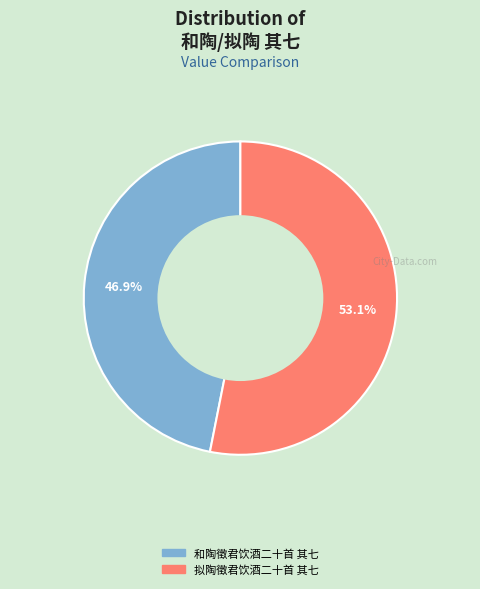

What is the ratio of the value at 拟陶徵君饮酒二十首 其七 to the value at 和陶徵君饮酒二十首 其七?

1.1